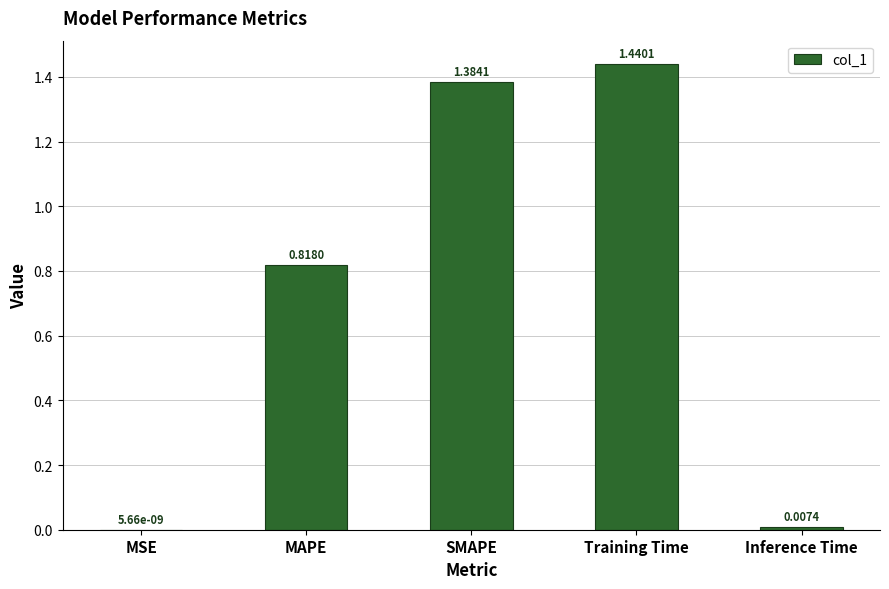

What is the sum of all values?

3.6